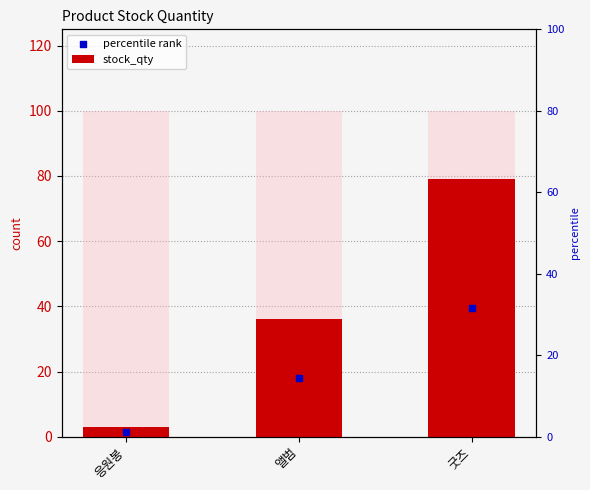

What is the total value across all series at 굿즈?

118.5